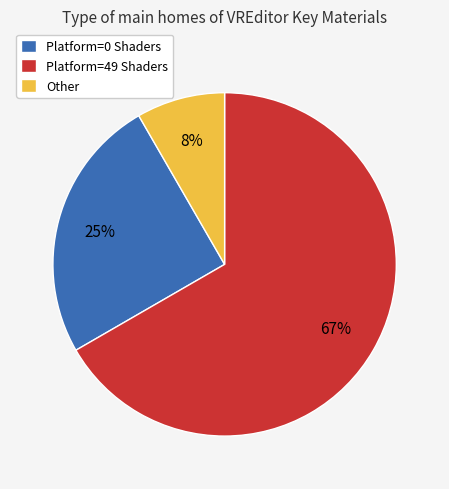

To the nearest percent, what is the average slice percentage?

33%